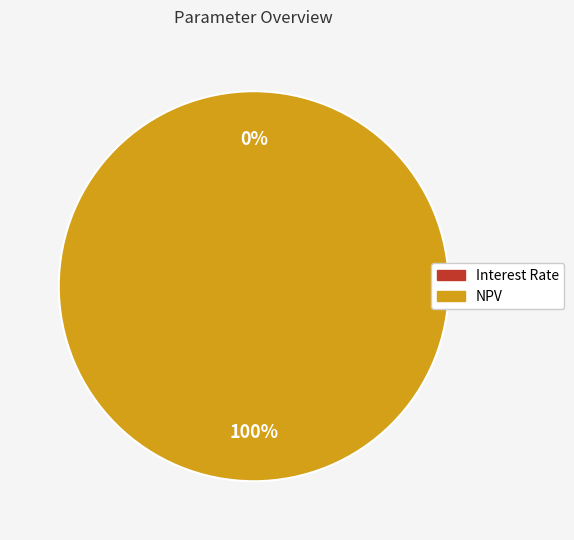

Is there any slice that represents more than half of the pie?

Yes